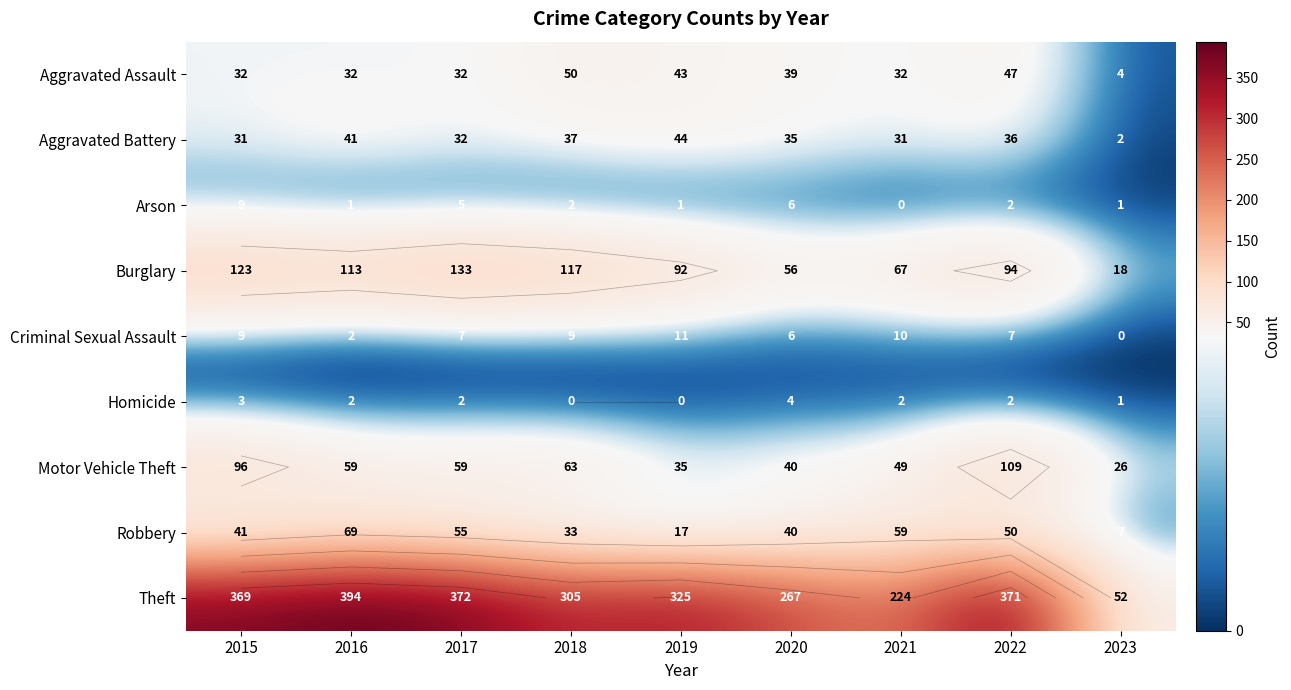

At how many categories does at least one series exceed 124?

8